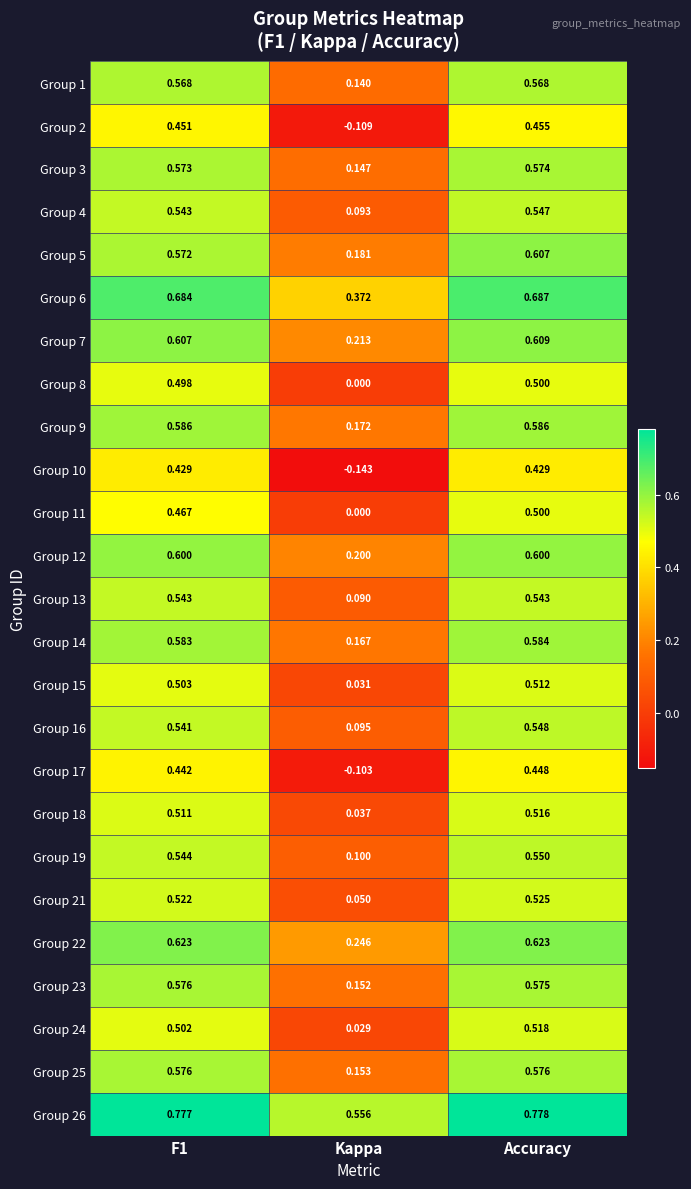

What is the total value across all series at Kappa?

2.9